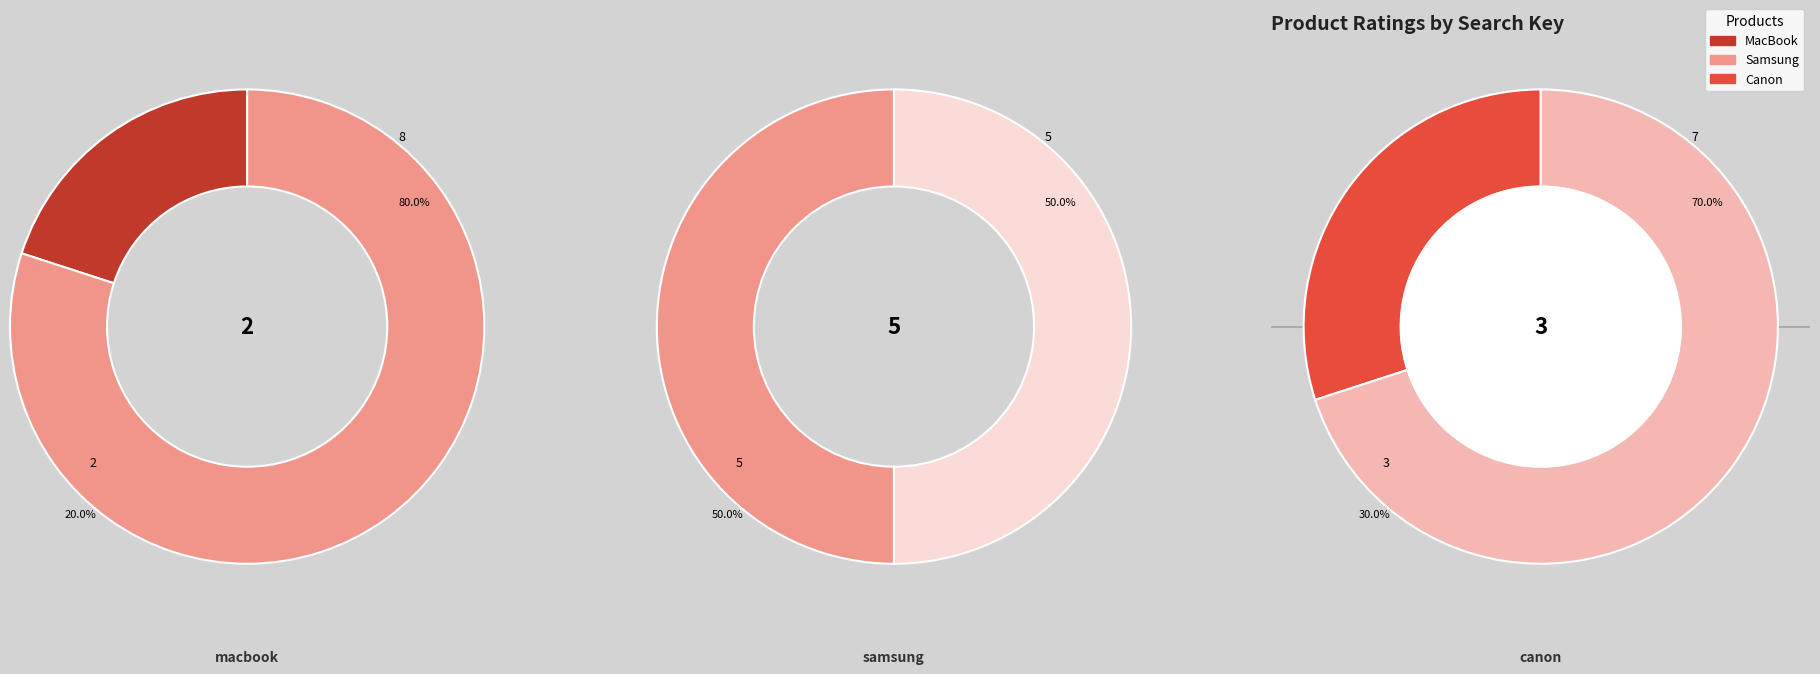

What portion of the pie excludes canon?

70.0%